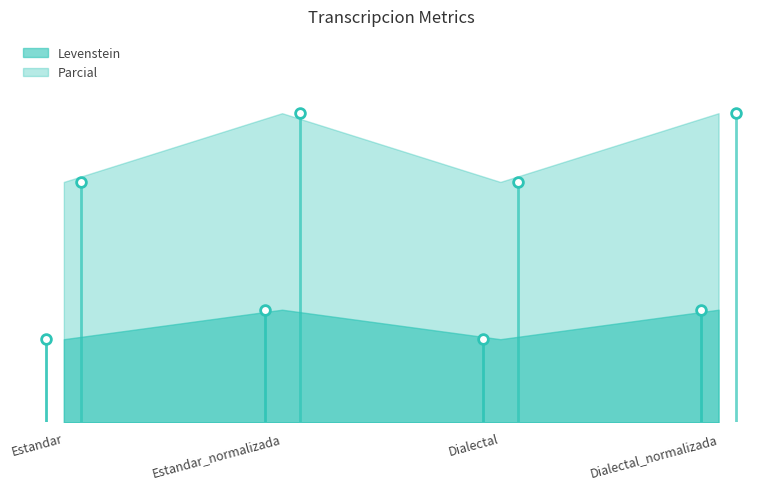

True or false: Parcial and Levenstein cross at least once.

False